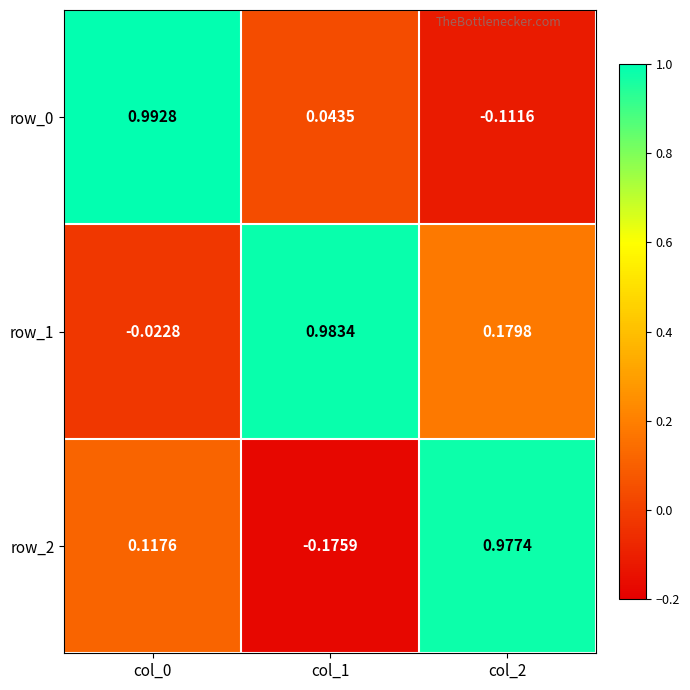

Is the value of row_1 at col_2 greater than the value of row_0 at col_0?

No